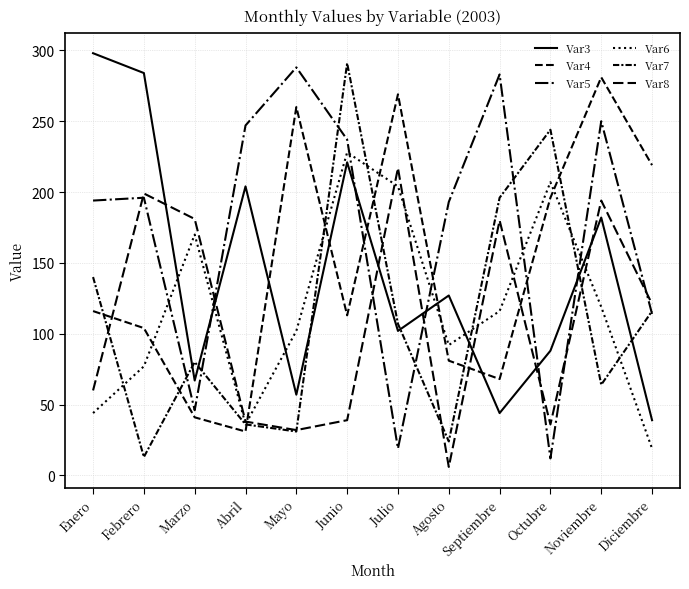

What is the difference between the maximum and minimum values in the Var5 series?

276